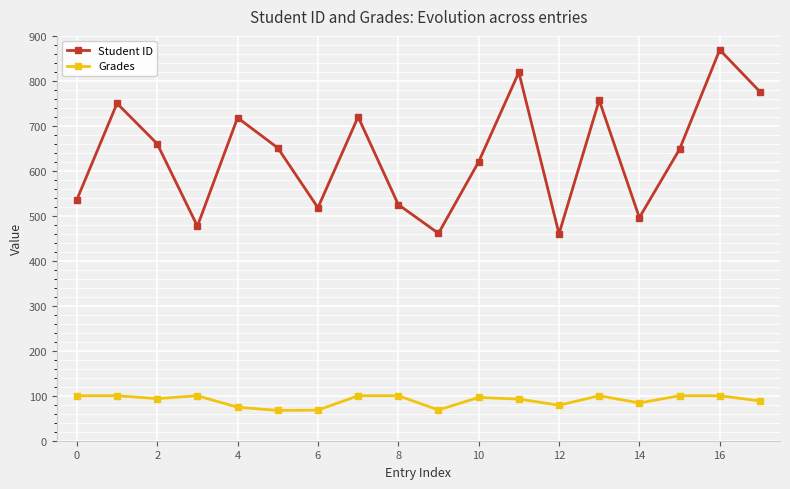

What is the average value of the Student ID series?

636.7